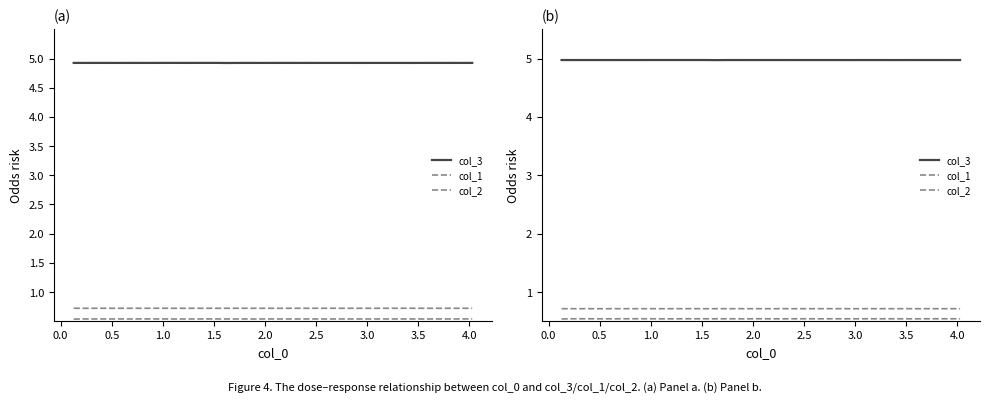

How many lines are shown in the chart?

3